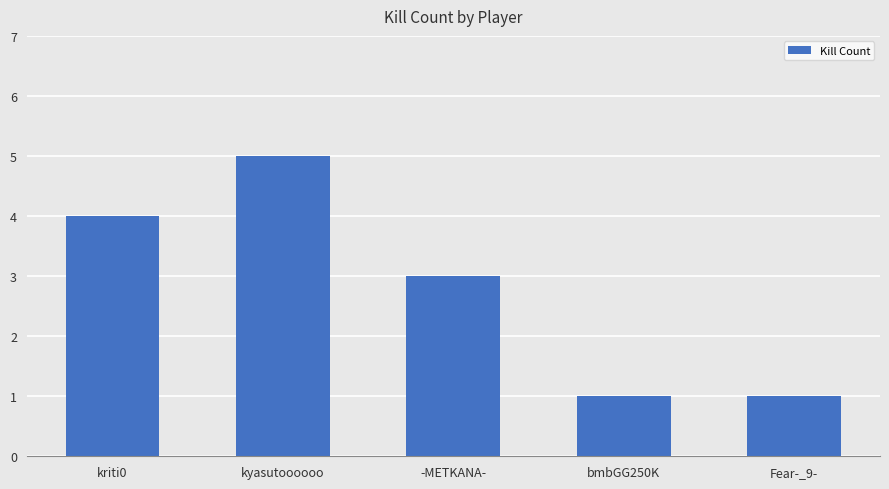

What value does the data have at kriti0?

4